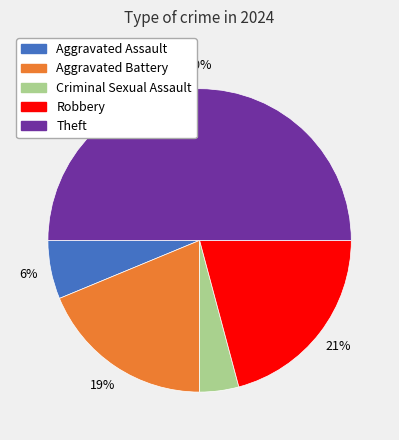

To the nearest percent, what is the difference between the Robbery and Aggravated Assault slice percentages?

15%